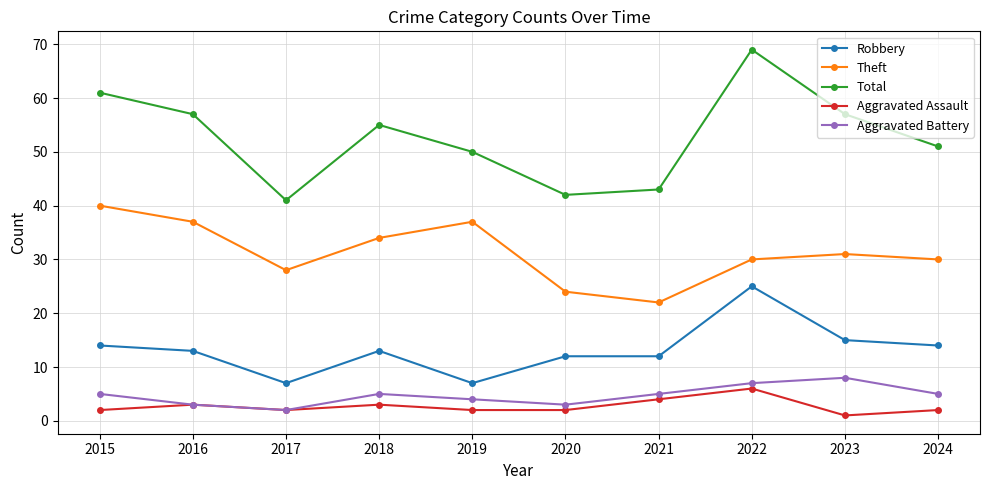

True or false: Robbery has a value of 12 at 2020.

True